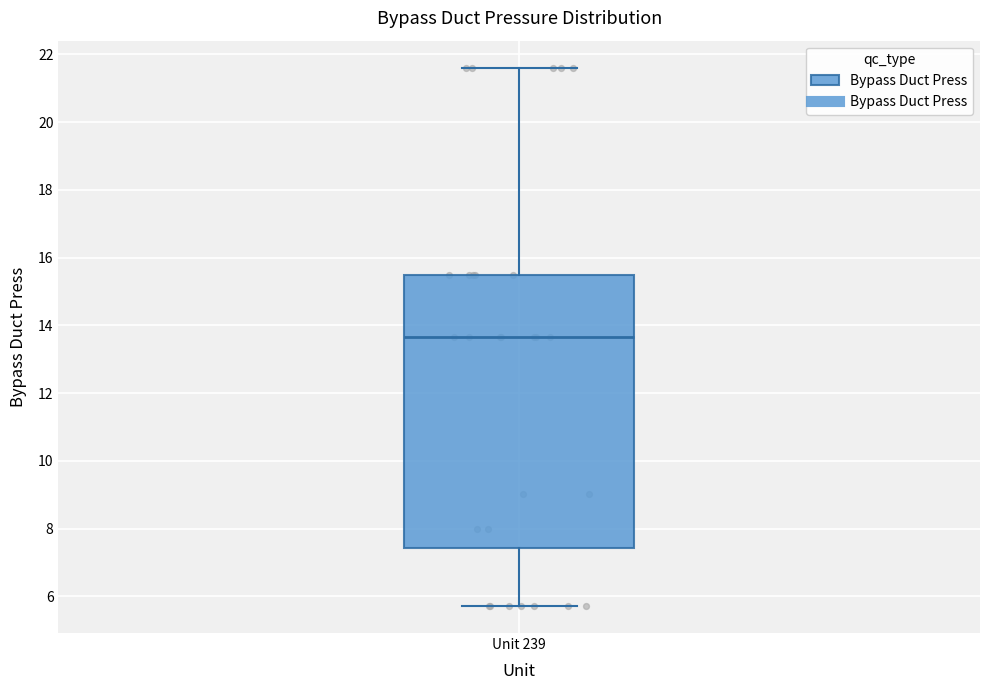

Read this box plot against the y-axis: the position of the median line, the range covered by the box, and the ends of both whiskers. The values are not printed on the chart, so give them approximately, as read against the axis.

median 13.6, box 7.4 to 15.4, whiskers 5.8 to 21.6